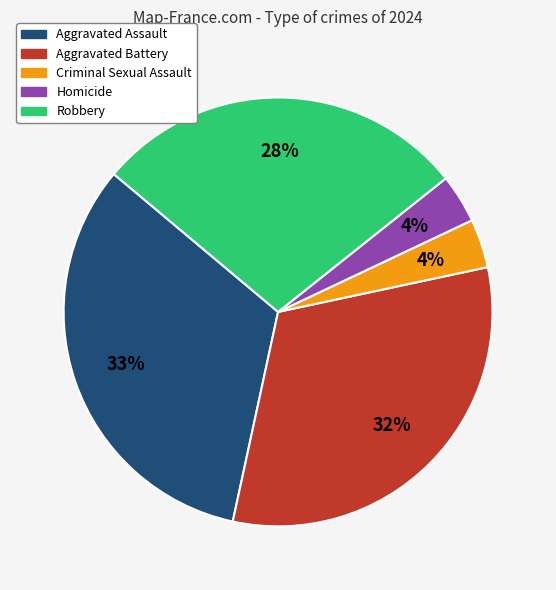

Is Aggravated Assault the majority of the pie?

No